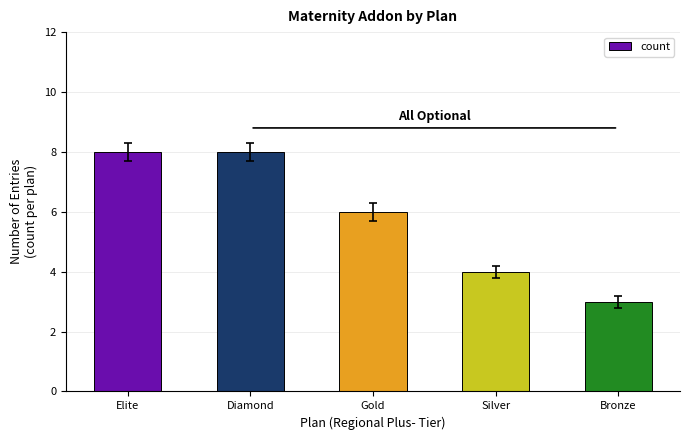

What is the maximum value shown in the chart?

8